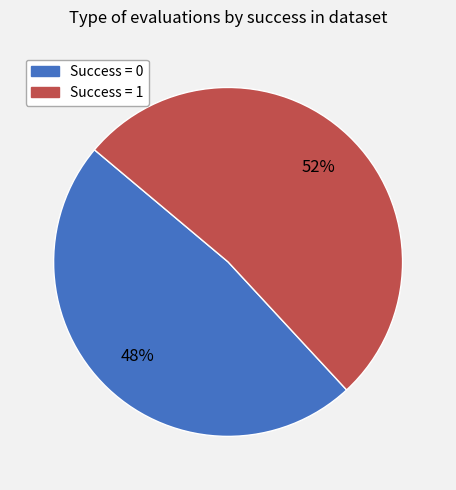

To the nearest percent, what is the average slice percentage?

50%